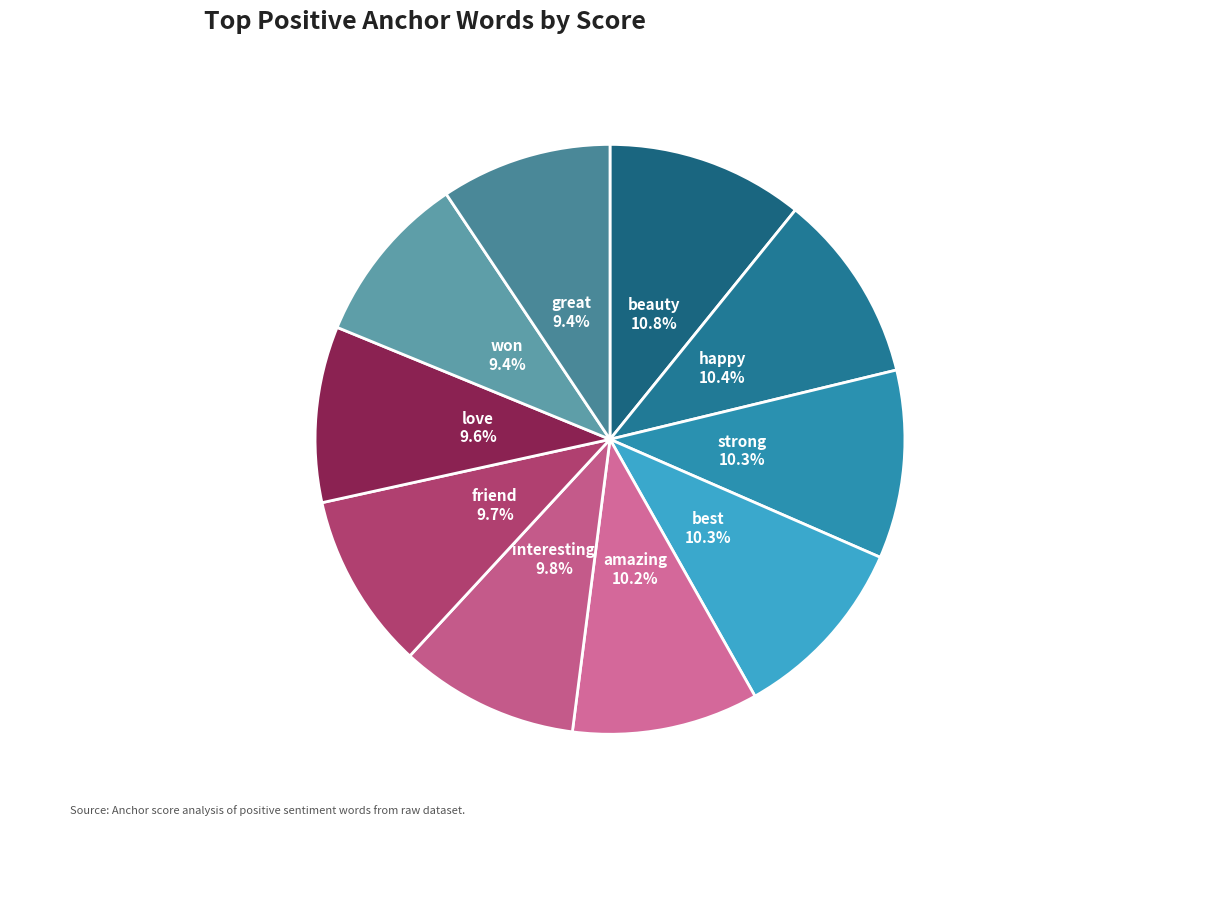

What is the smallest slice in the pie chart?

great